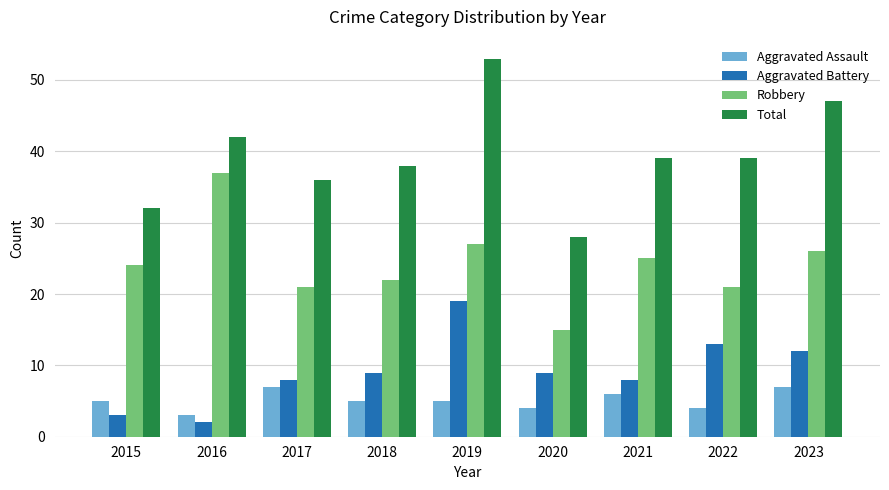

What is the difference between the maximum and minimum values in the Total series?

25